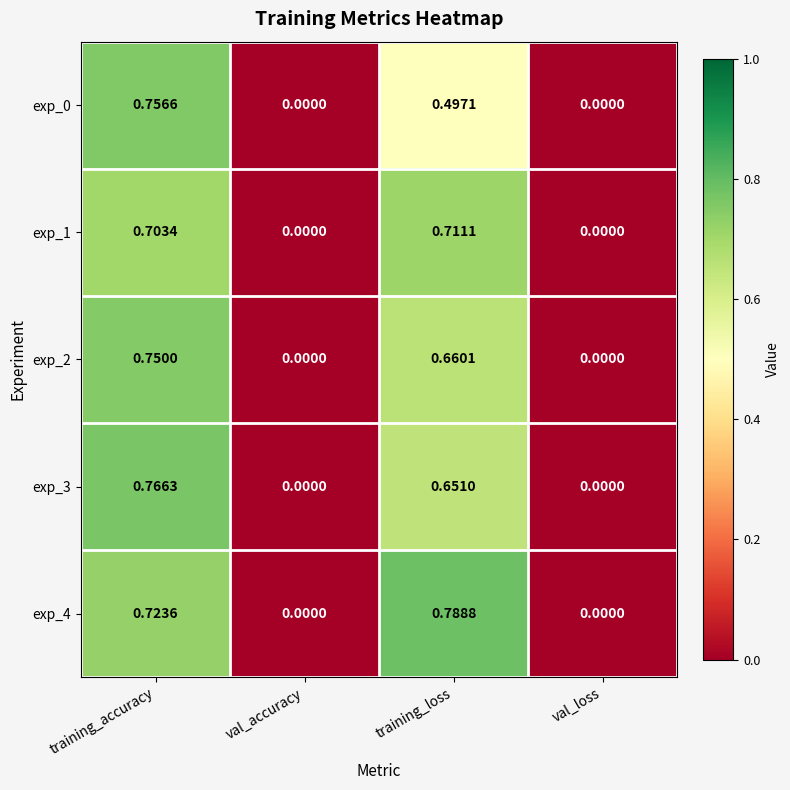

How many series are shown in this chart?

5